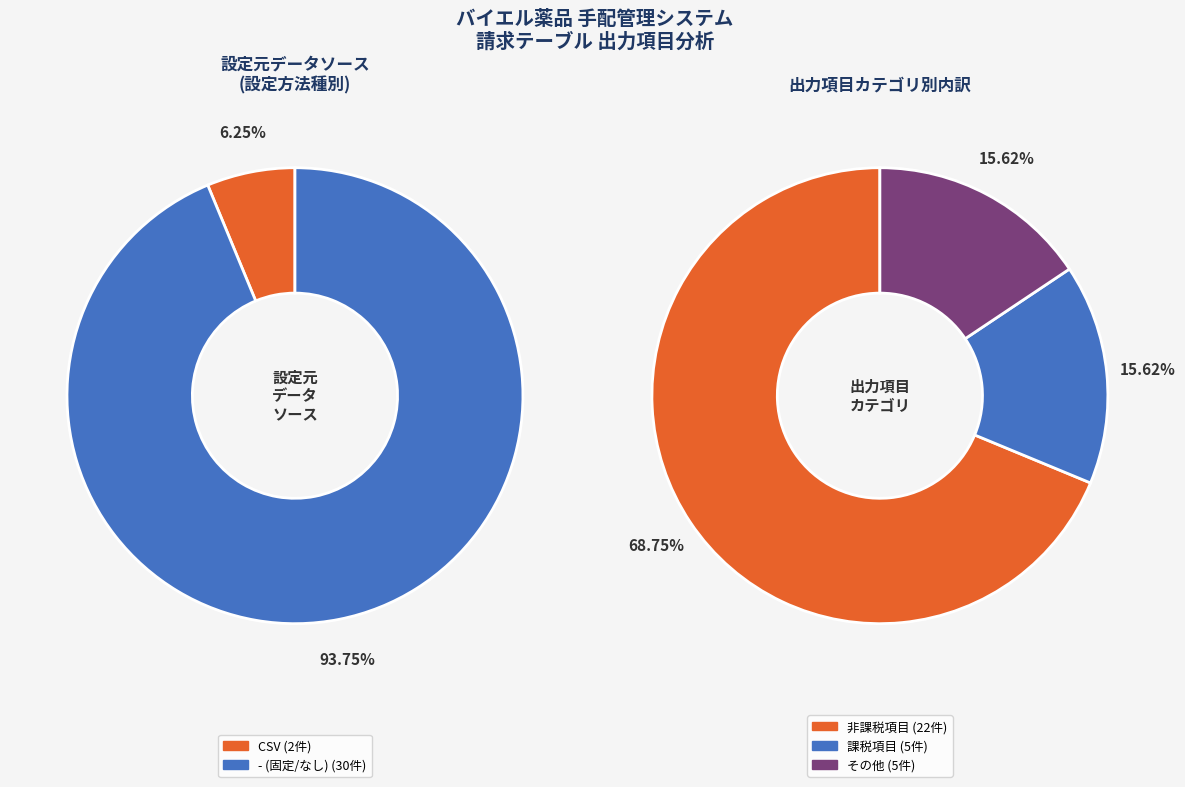

Which slice is the smallest?

CSV